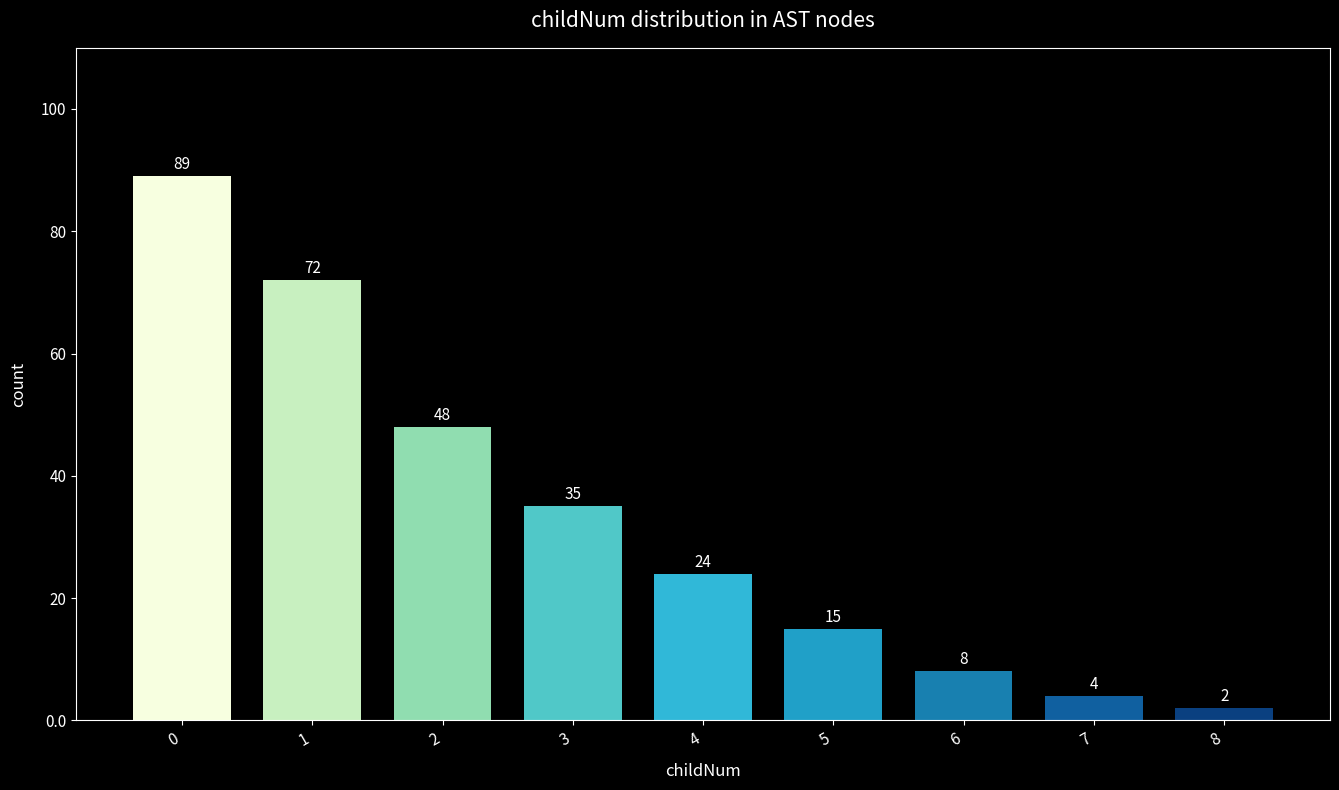

How many data points does each series have?

9